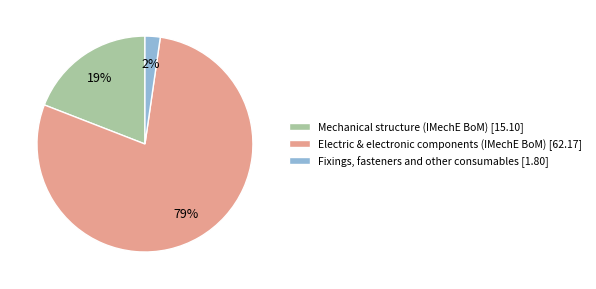

How many slices are in this pie chart?

3